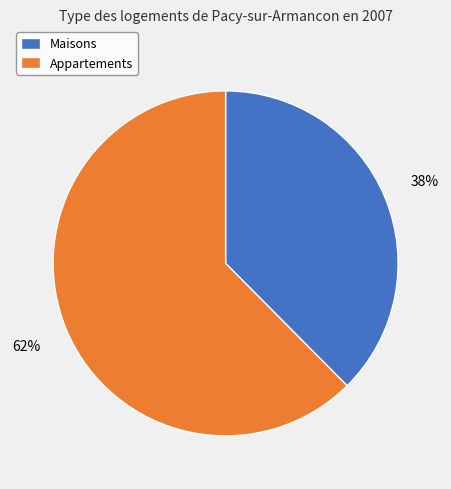

Which category has the smallest portion of the pie?

Maisons